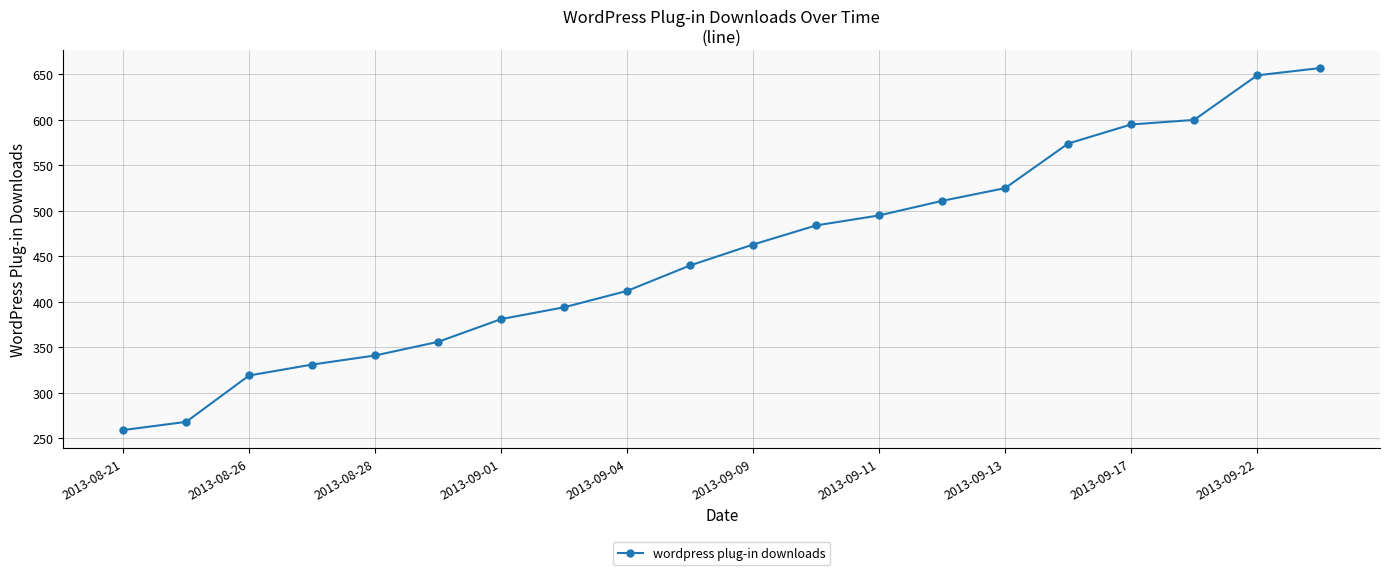

What is the difference between the second highest and minimum values?

390